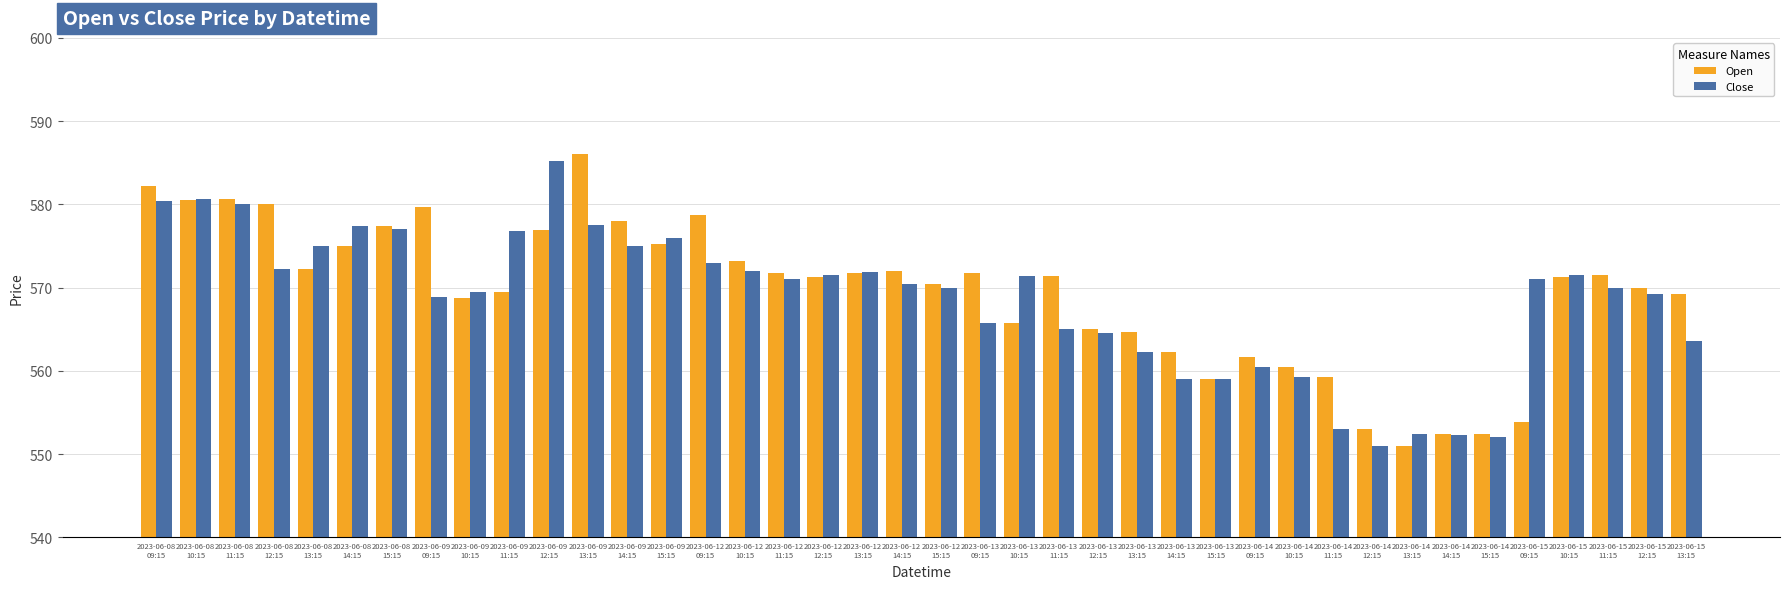

What is the sum of the Open values at 2023-06-14
13:15 and 2023-06-08
14:15?

1126.0